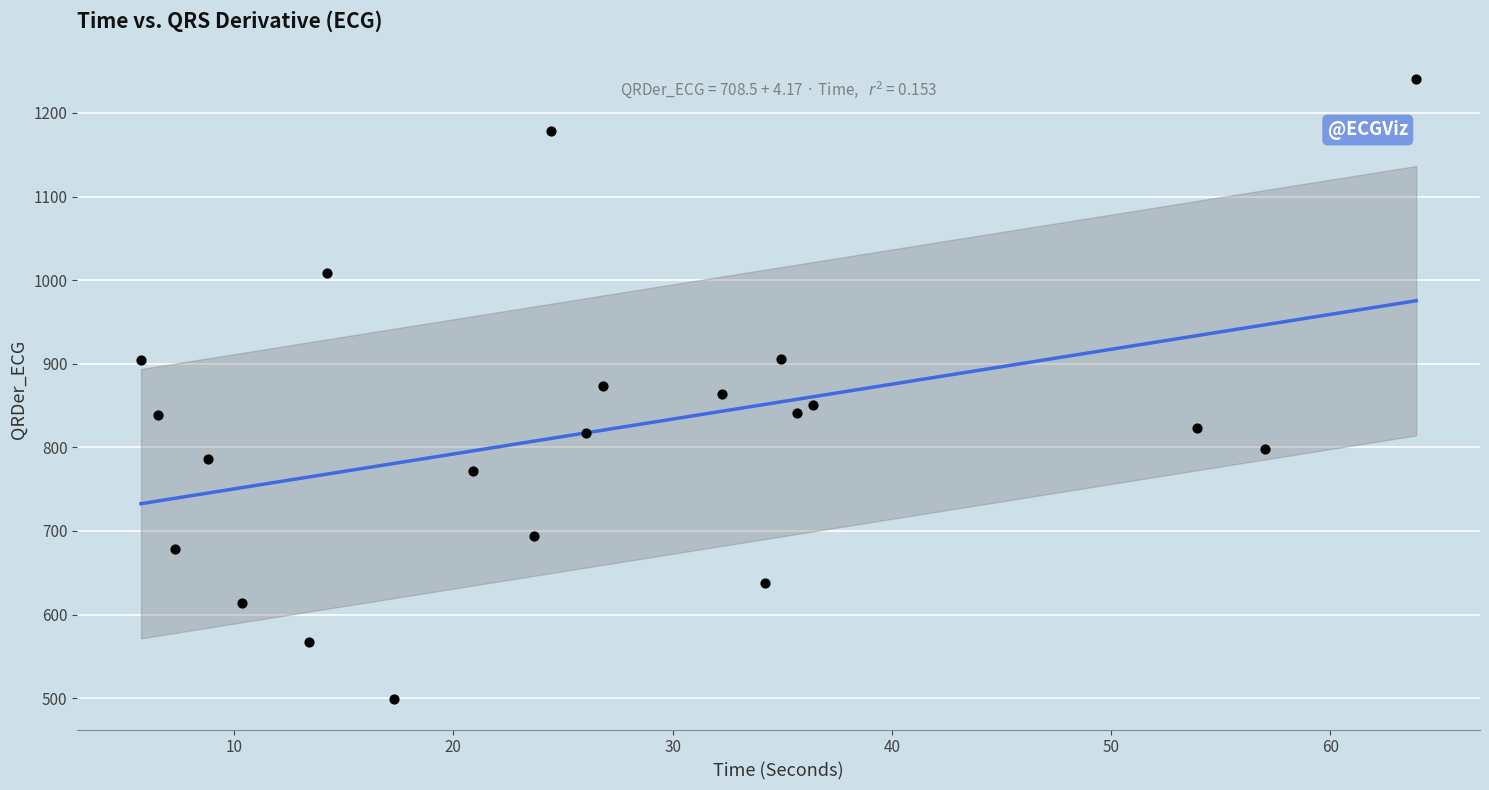

What is the range of Y values (max minus min)?

740.9